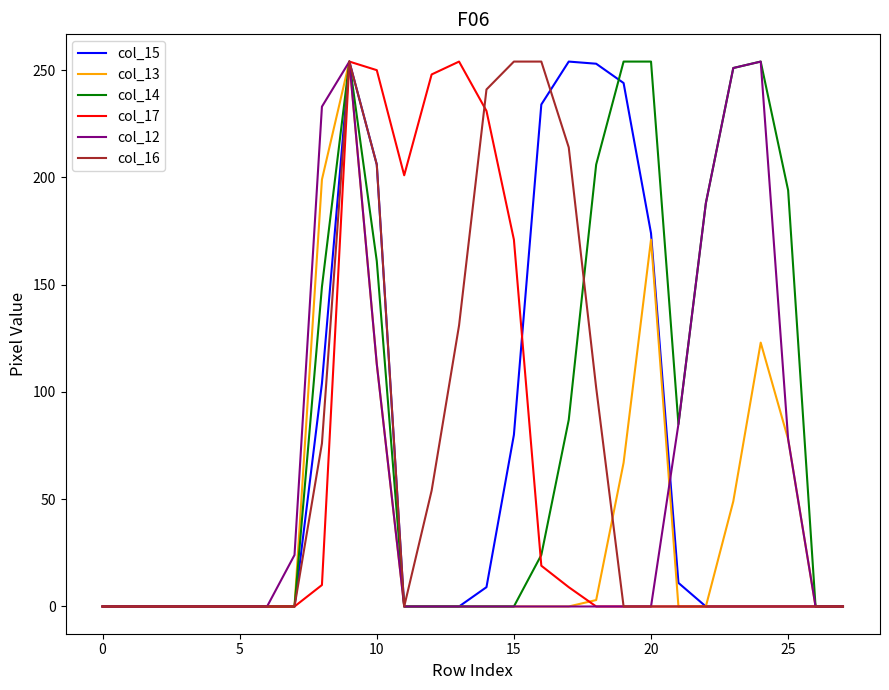

What is the highest value of the col_15 series?

254